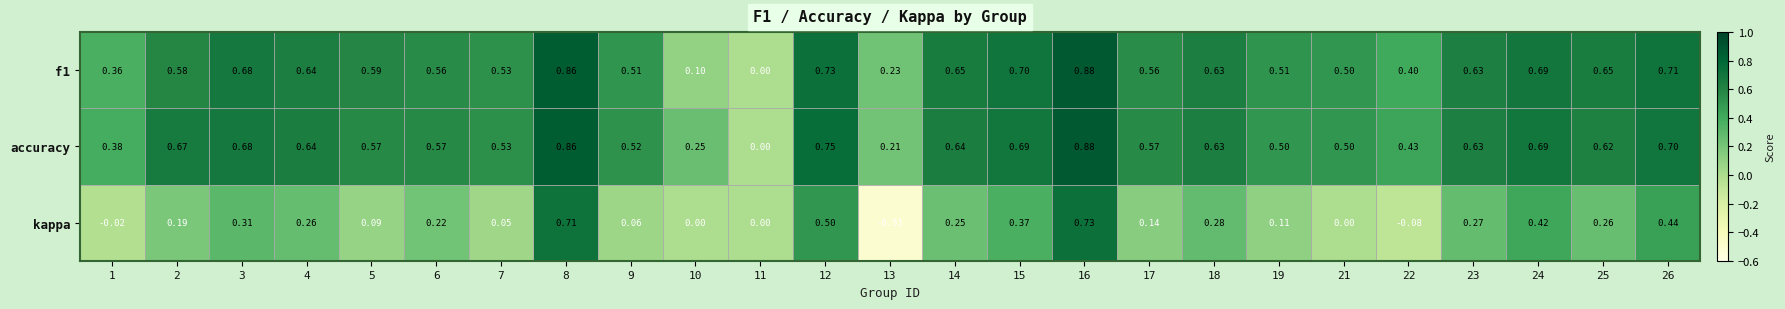

Is the value of kappa at 2 greater than the value of f1 at 13?

No